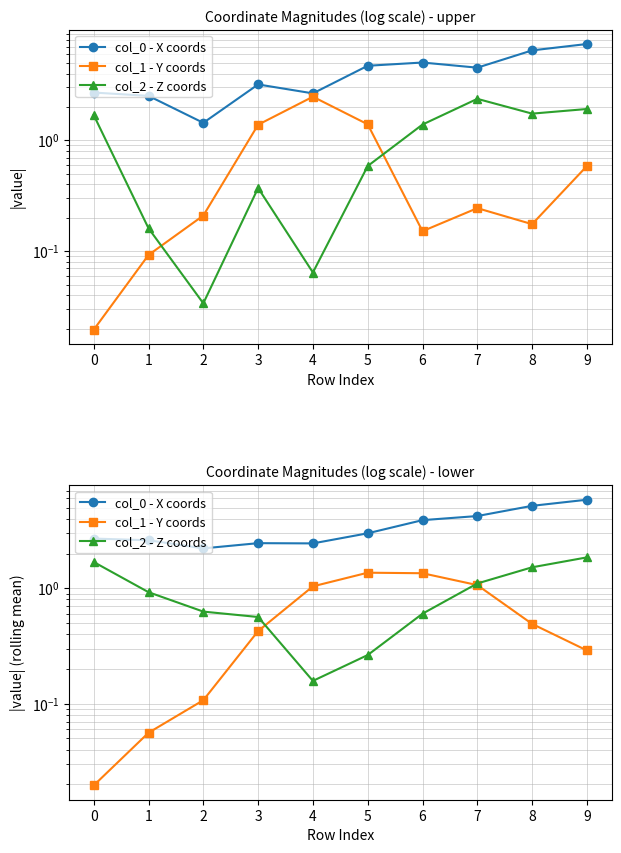

Reading right to left, extract all data points from this chart.

col_0 - X coords: 5.9	5.2	4.2	3.9	3.0	2.4	2.5	2.2	2.6	2.7
col_1 - Y coords: 0.3	0.5	1.1	1.4	1.4	1.0	0.4	0.1	0.1	0.0
col_2 - Z coords: 1.9	1.5	1.1	0.6	0.3	0.2	0.6	0.6	0.9	1.7